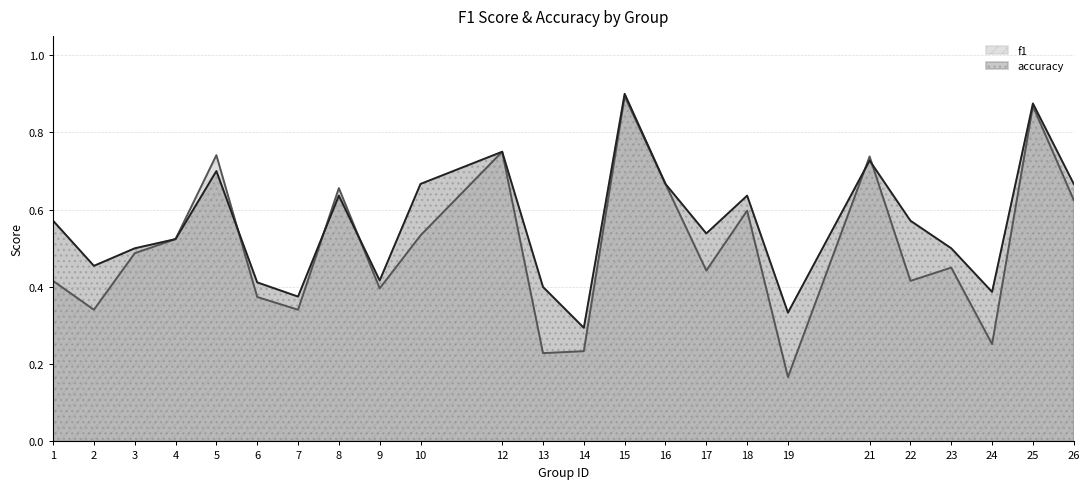

At which label is accuracy closest to 0?

14